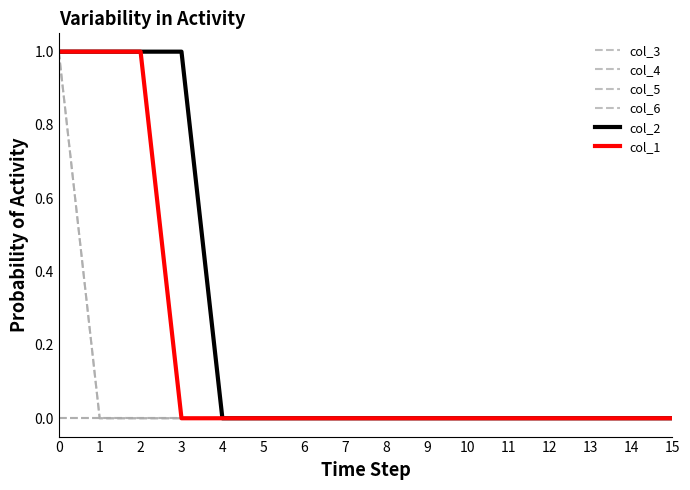

Is this an area chart (filled region under the line)?

No